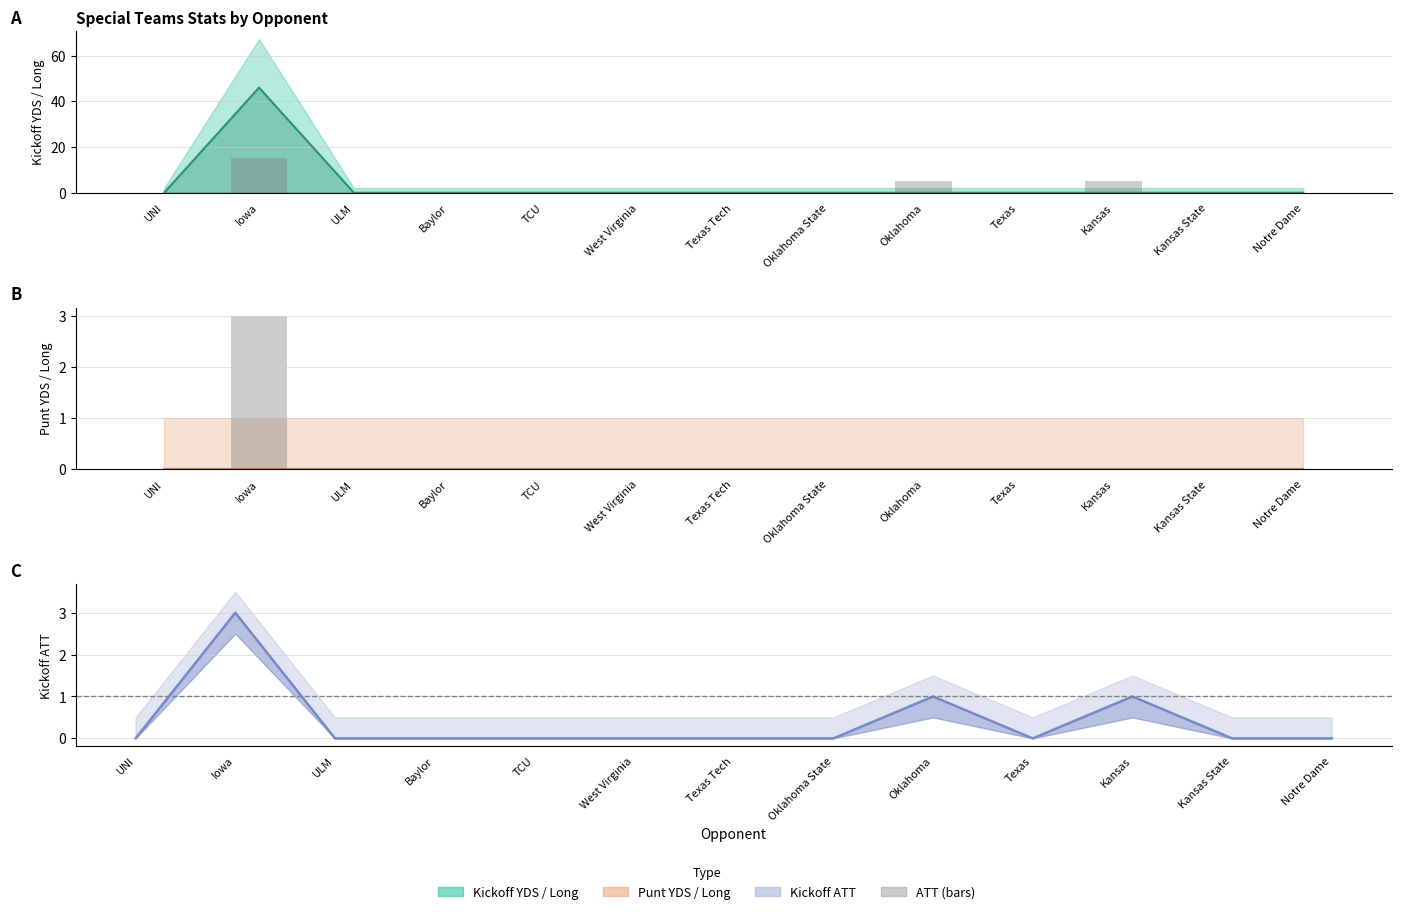

Which label corresponds to the largest value in the chart?

Iowa